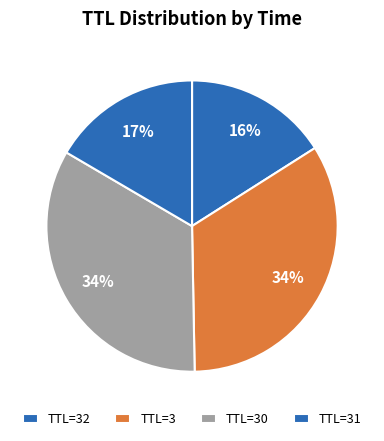

How many slices are in this pie chart?

4